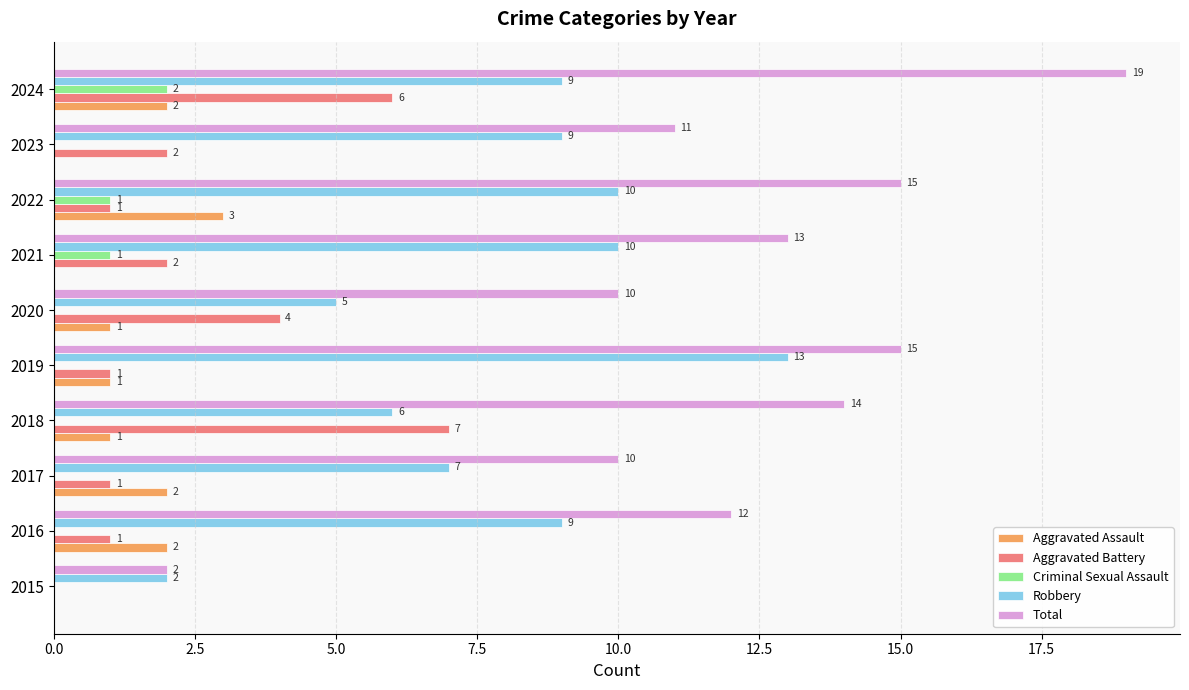

Is it true that Robbery equals 10 at 2022?

True